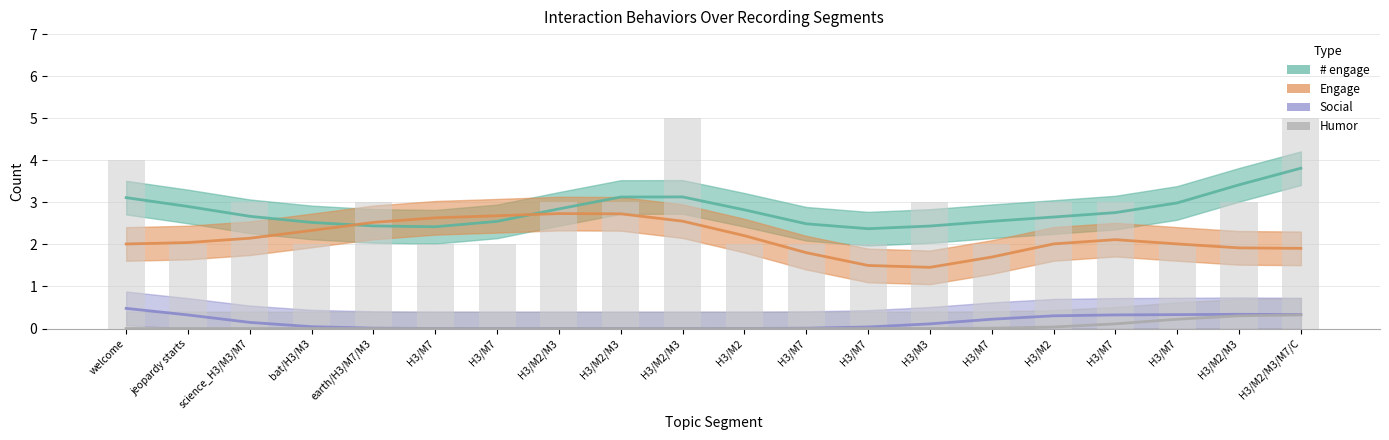

What is the label of the 18th bar from the right?

science_H3/M3/M7